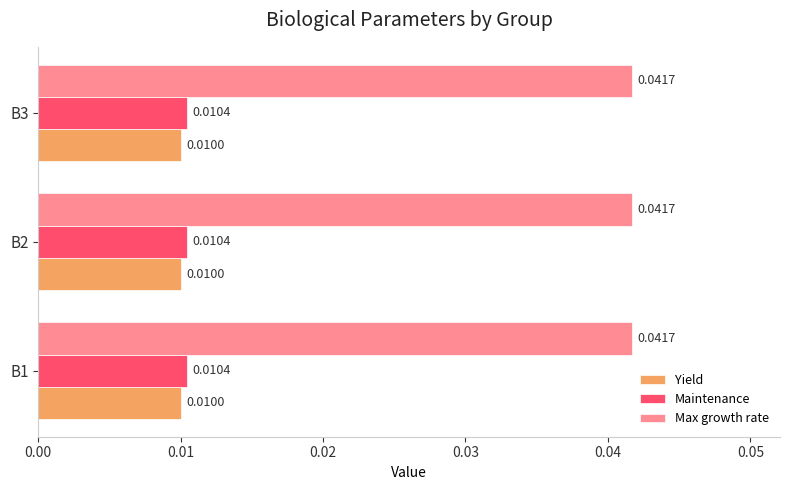

At how many categories does at least one series exceed 0?

3